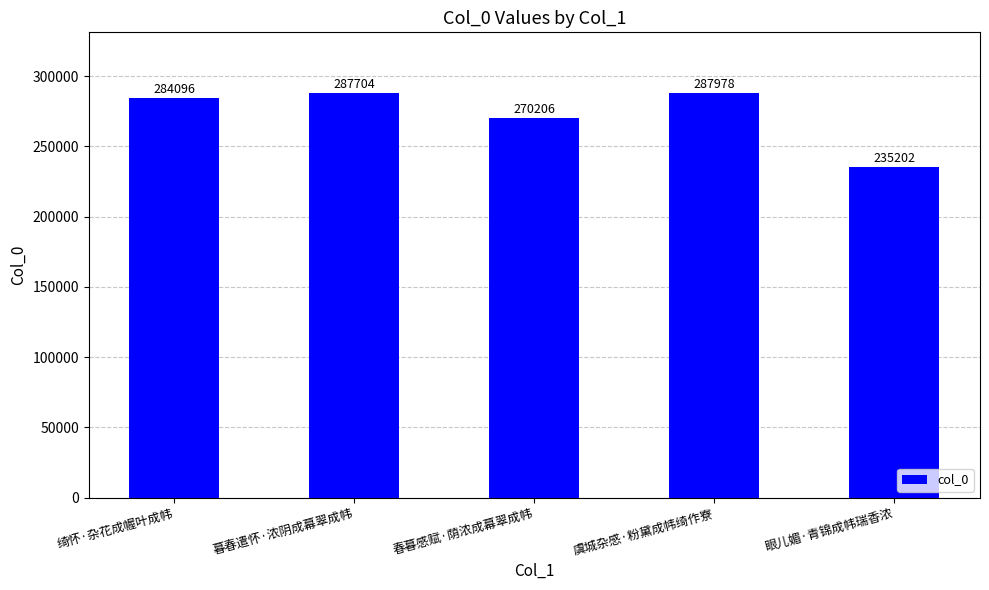

How many data points are less than 284096?

2